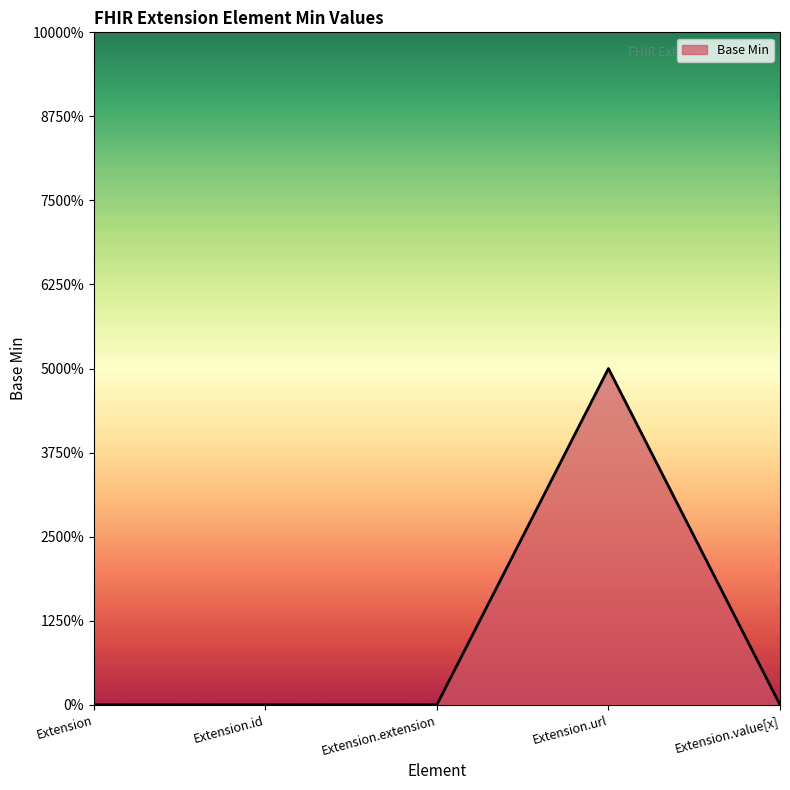

List the labels in order of value, smallest first.

Extension, Extension.id, Extension.extension, Extension.value[x], Extension.url